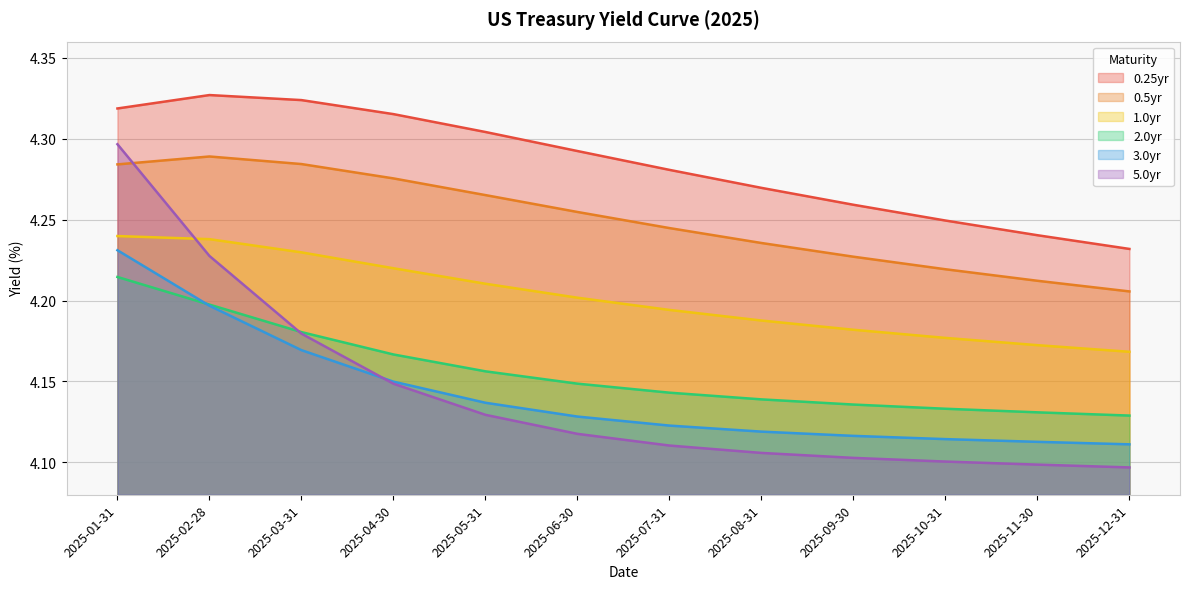

Does the chart display data point markers on the line(s)?

No